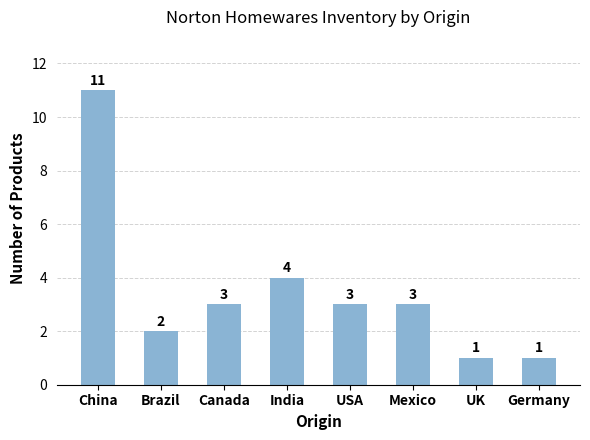

What is the label of the 1st bar from the left?

China